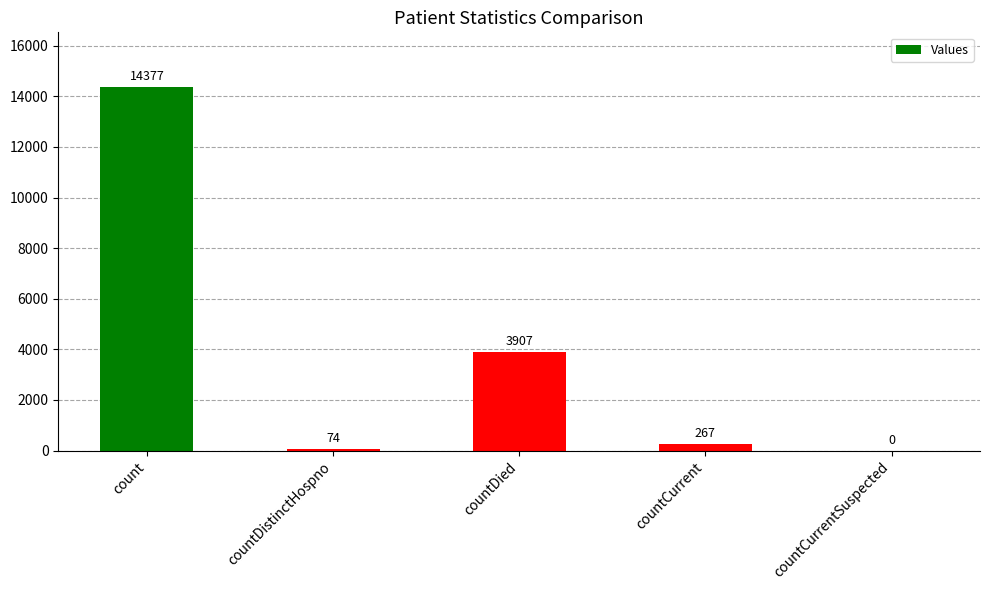

What is the sum of the values at countDied and countDistinctHospno?

3981